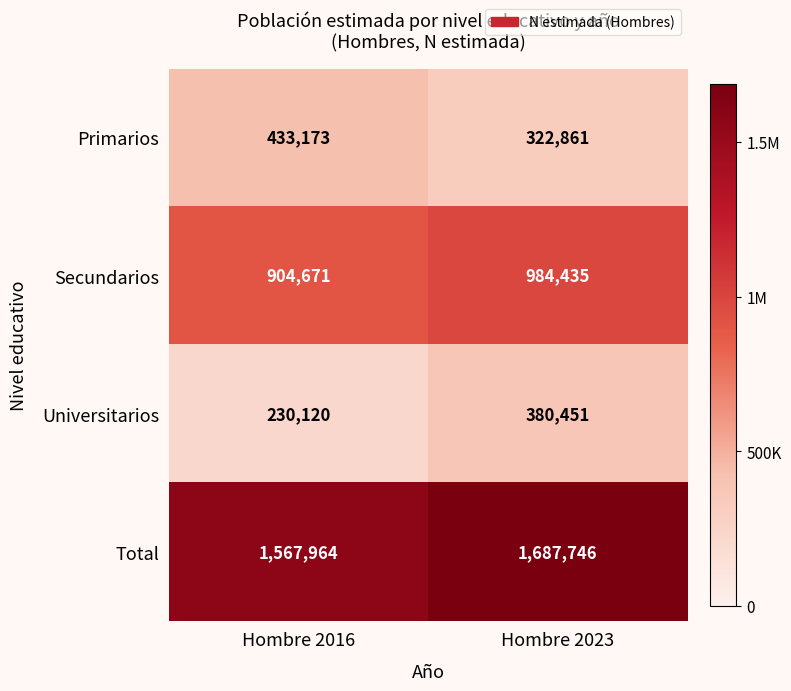

The Primarios series shows 322861 at Hombre 2023. True or false?

True